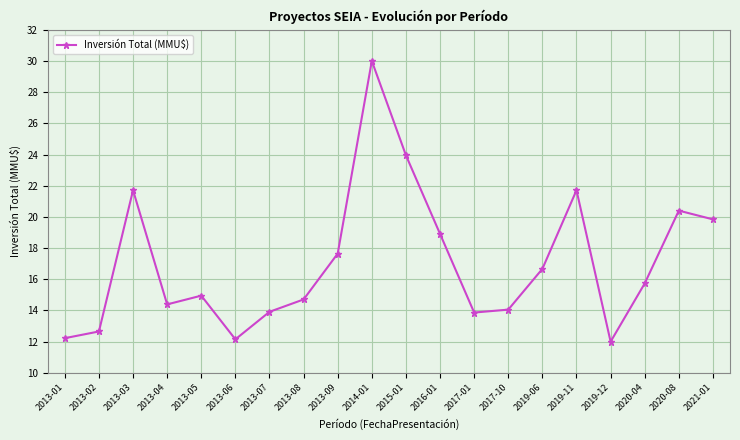

True or false: the data shows 28.7 at 2016-01.

False